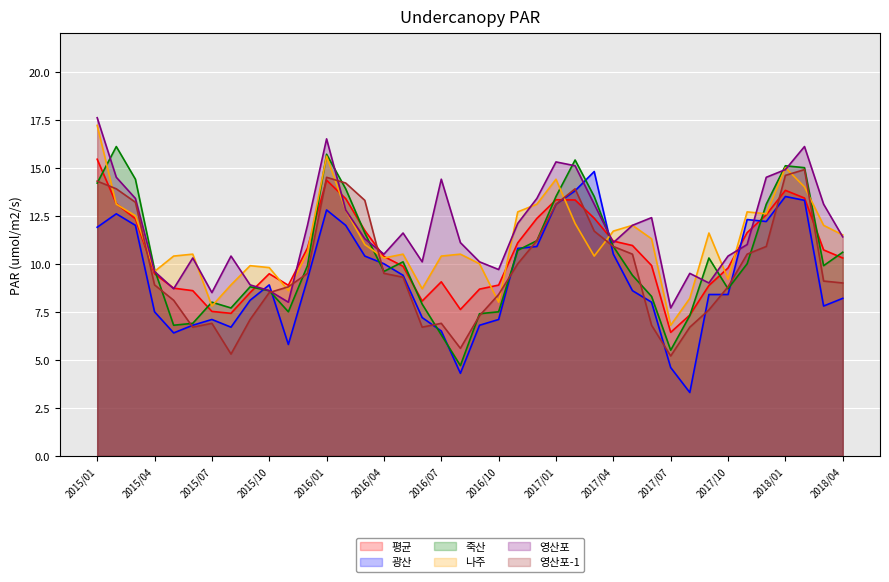

At which label does 나주 first exceed 11?

2015/01